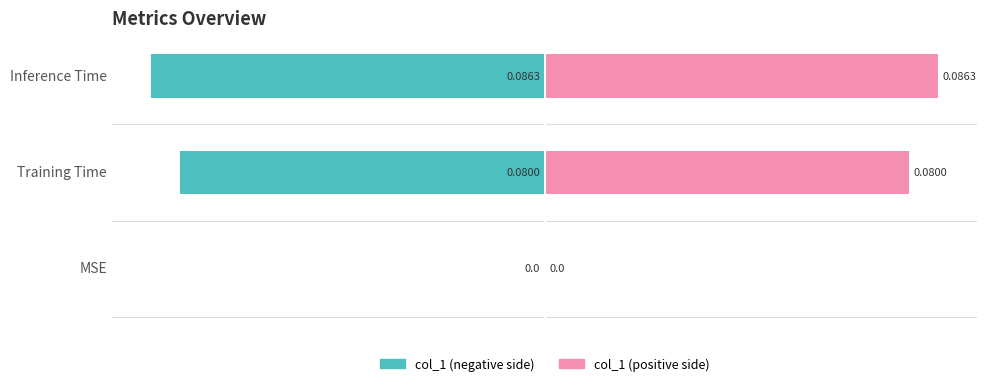

Are the bars grouped side by side (vs. stacked)?

Yes